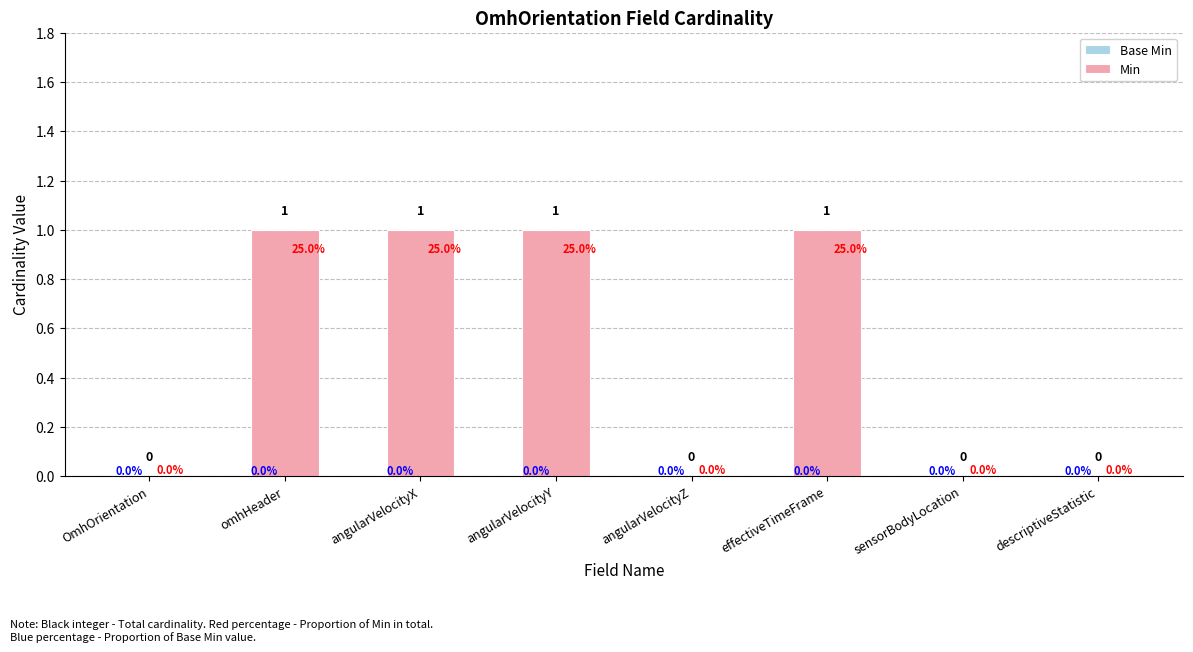

How many distinct data groups are displayed?

1